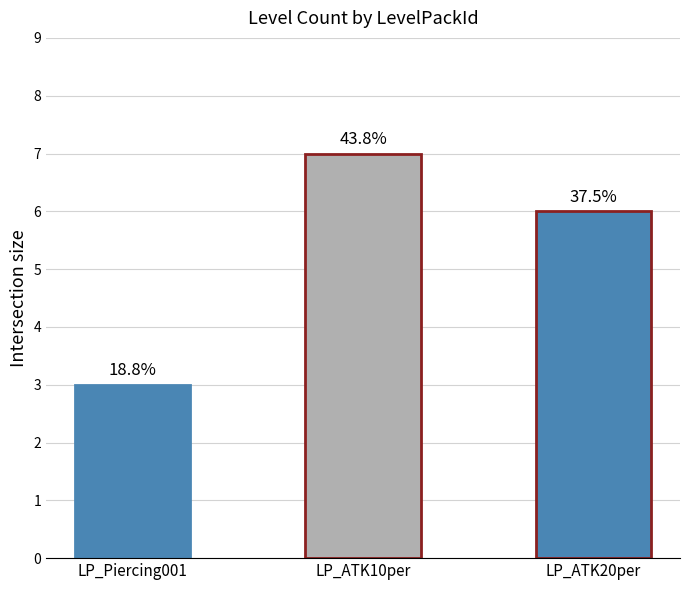

Reading right to left, what are all the values shown in this chart?

LP_ATK20per=6	LP_ATK10per=7	LP_Piercing001=3